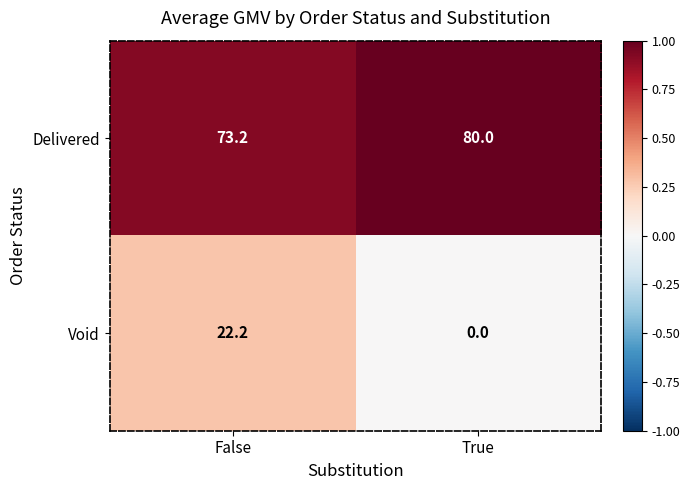

At which category does the chart reach its peak across all series?

True